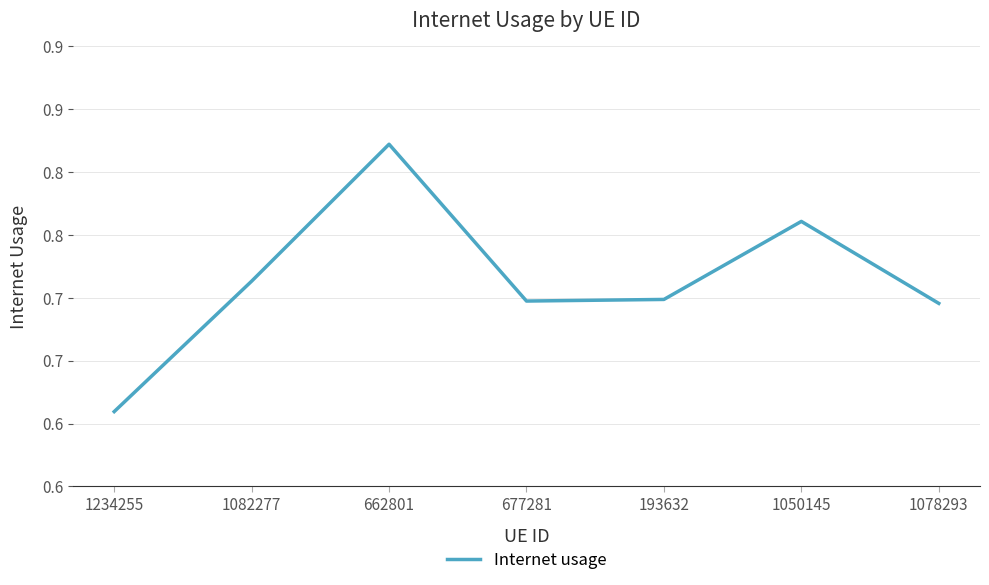

What is the label of the 5th point from the left?

193632